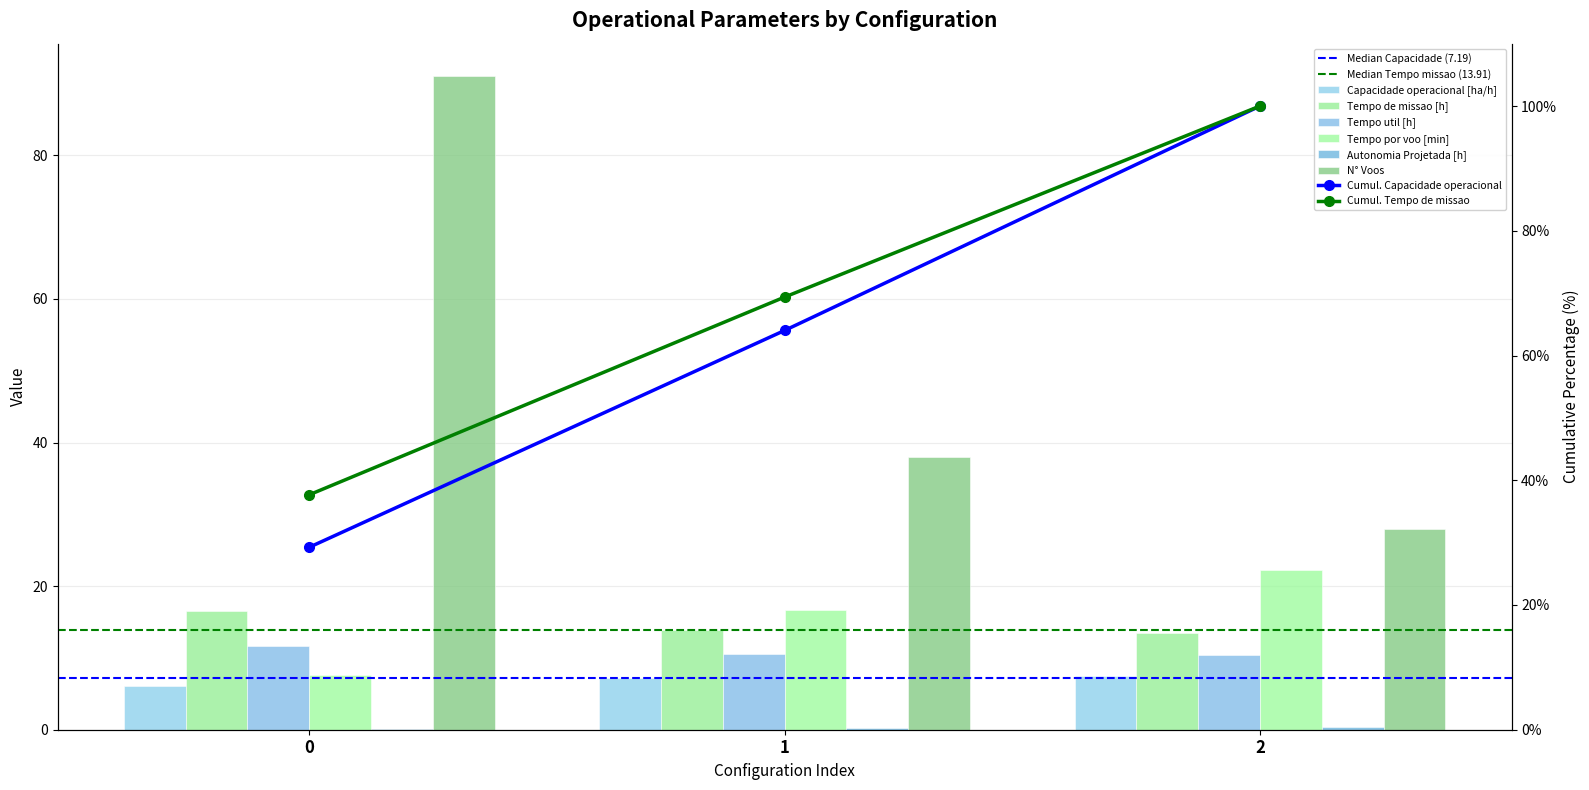

True or false: N° Voos has a value of 38.0 at 1.

True